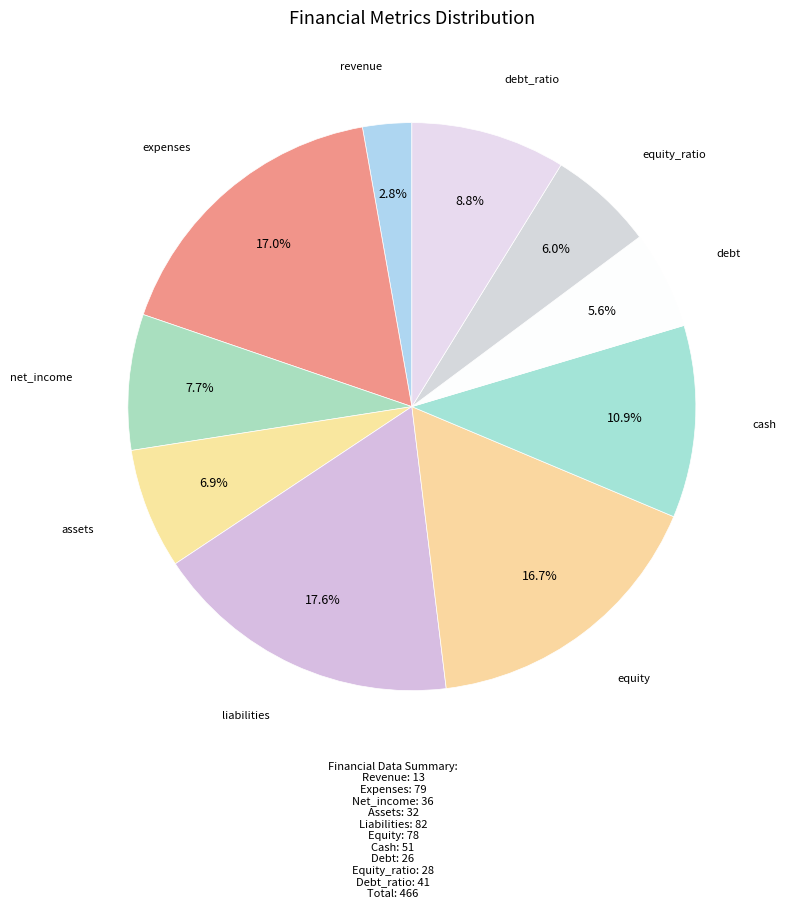

Which category has the biggest portion of the pie?

liabilities